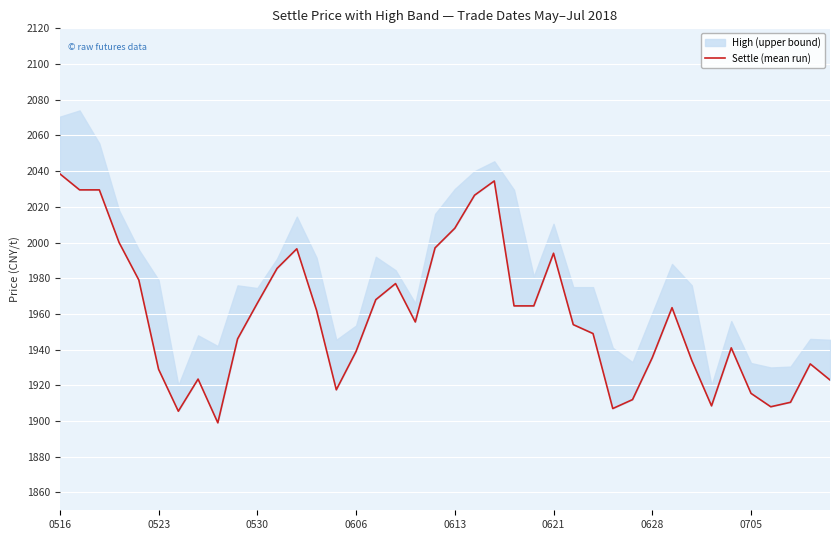

How many lines are shown in the chart?

1